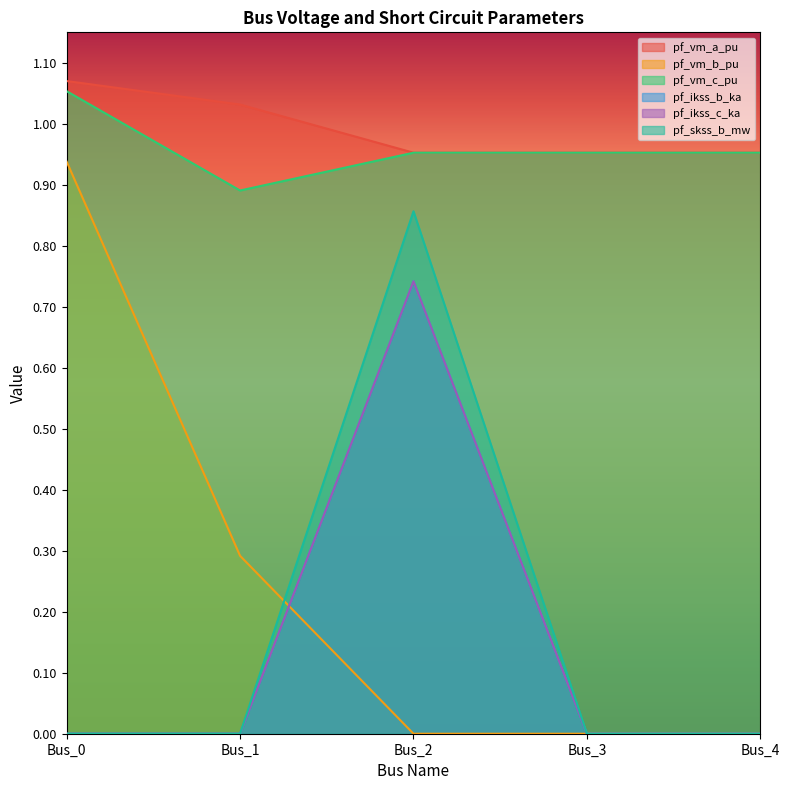

What is the average value of the pf_vm_c_pu series?

1.0